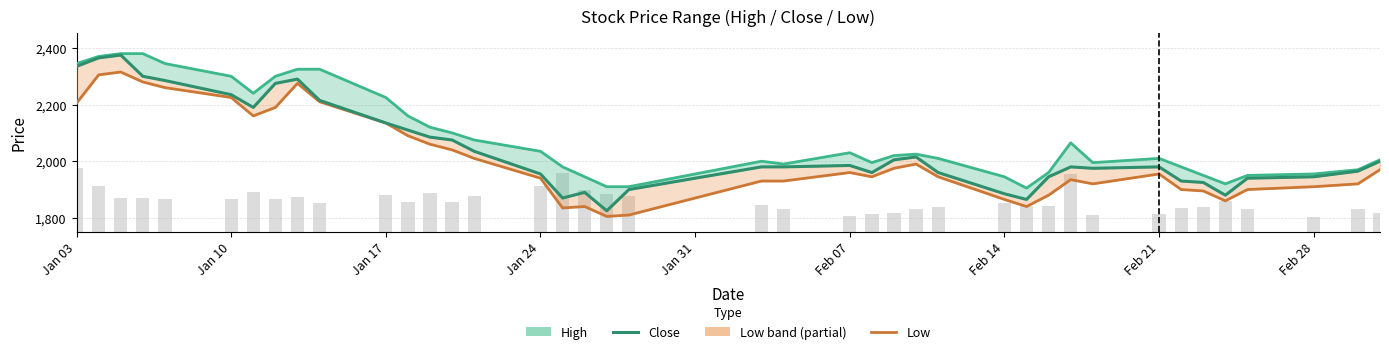

What is the average value of the Close series?

2046